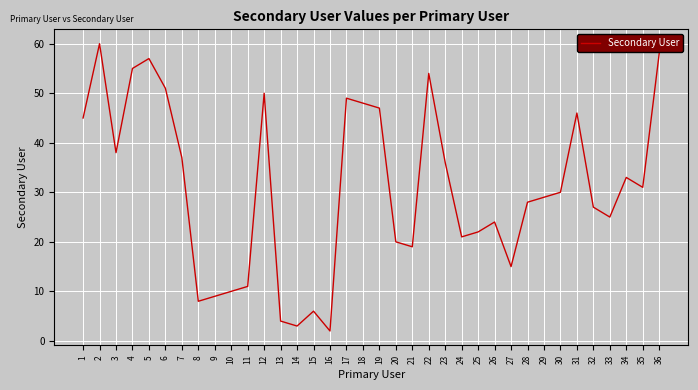

True or false: the data shows 45 at 1.

True